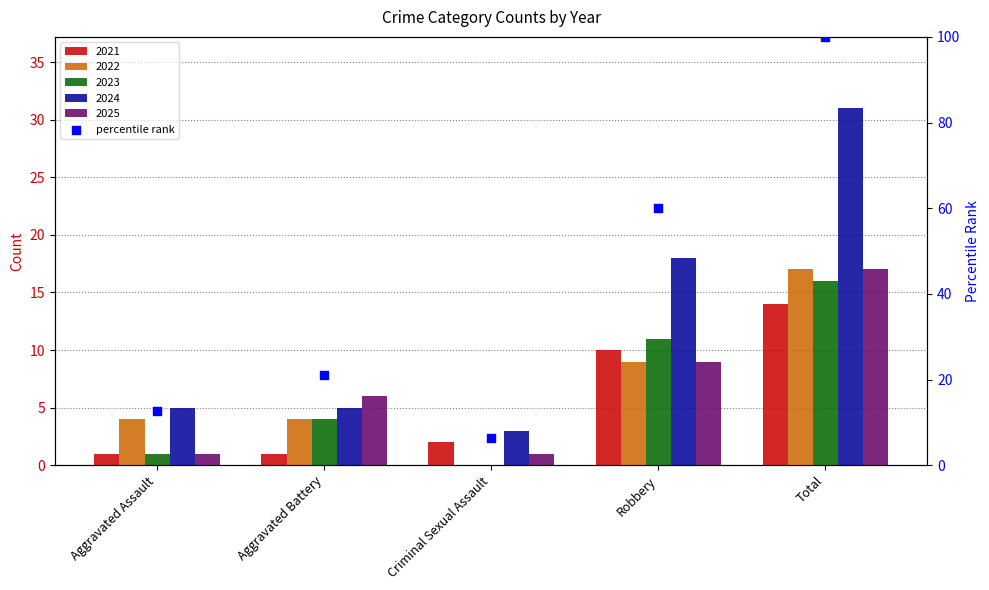

What is the ratio of the value at Criminal Sexual Assault to the value at Aggravated Assault?

0.5